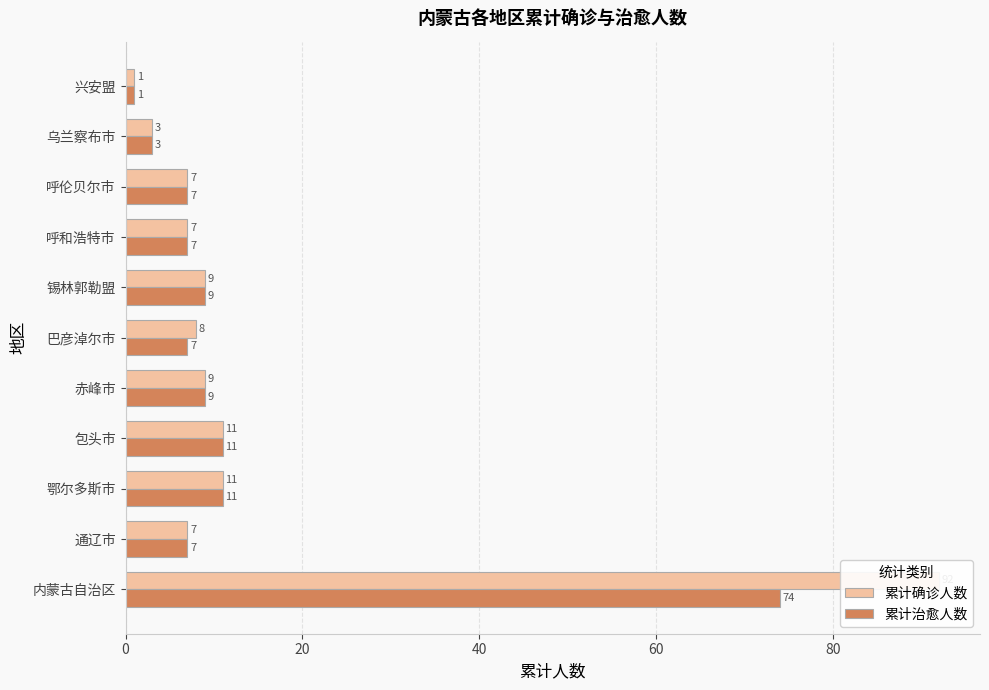

The 累计治愈人数 series shows 7 at 呼和浩特市. True or false?

True